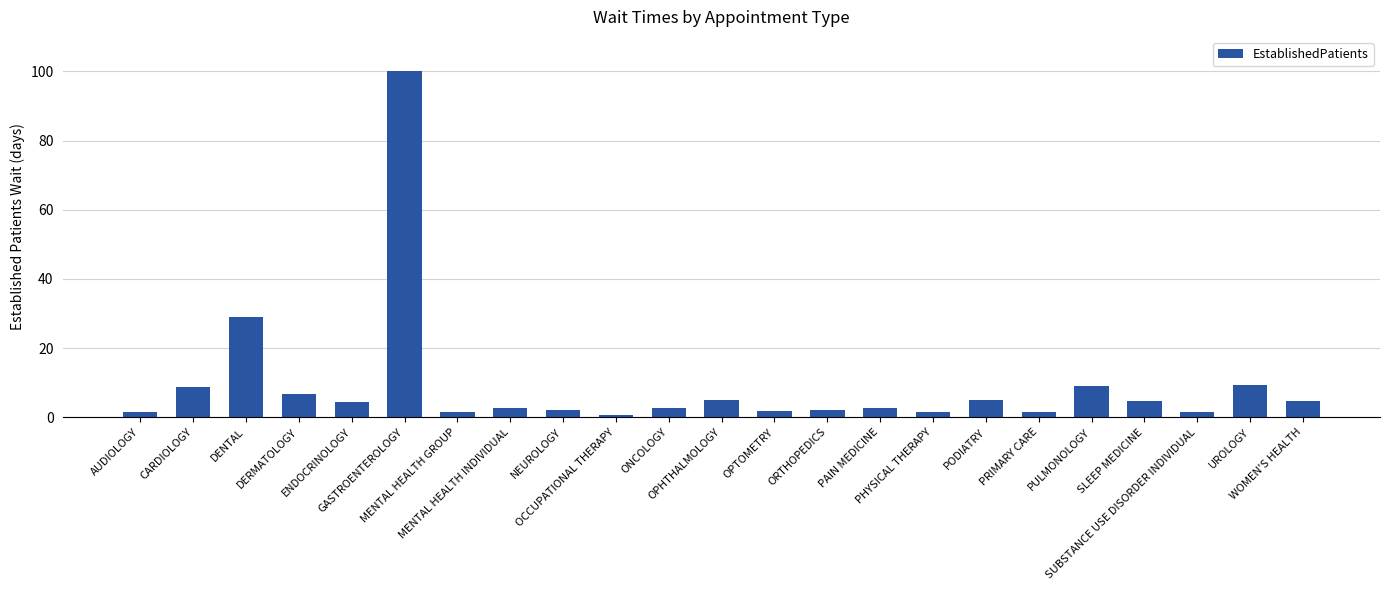

What is the average value?

9.1